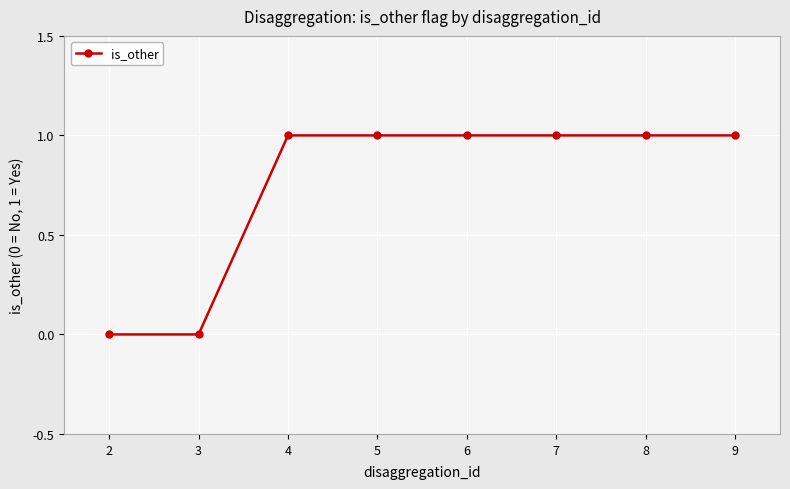

The value at 3 is 0. True or false?

True